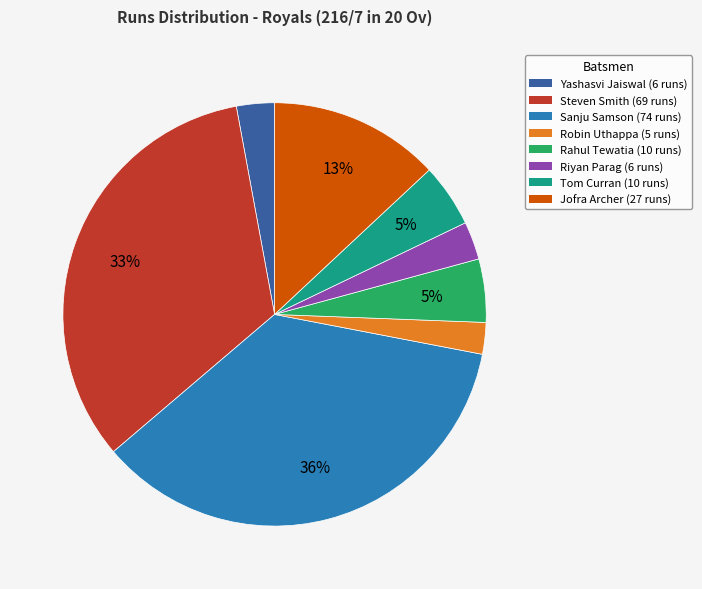

Combined, do Yashasvi Jaiswal and Robin Uthappa account for over 50%?

No